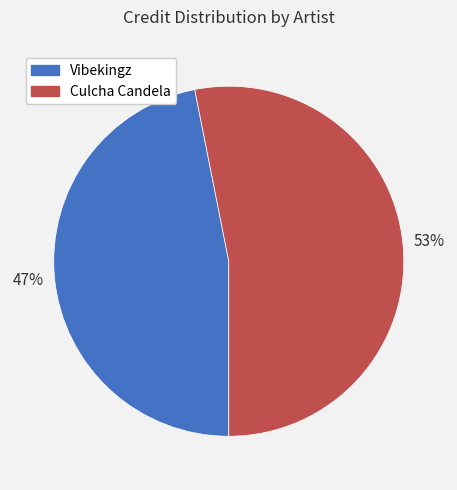

To the nearest percent, what portion does Culcha Candela represent?

53%